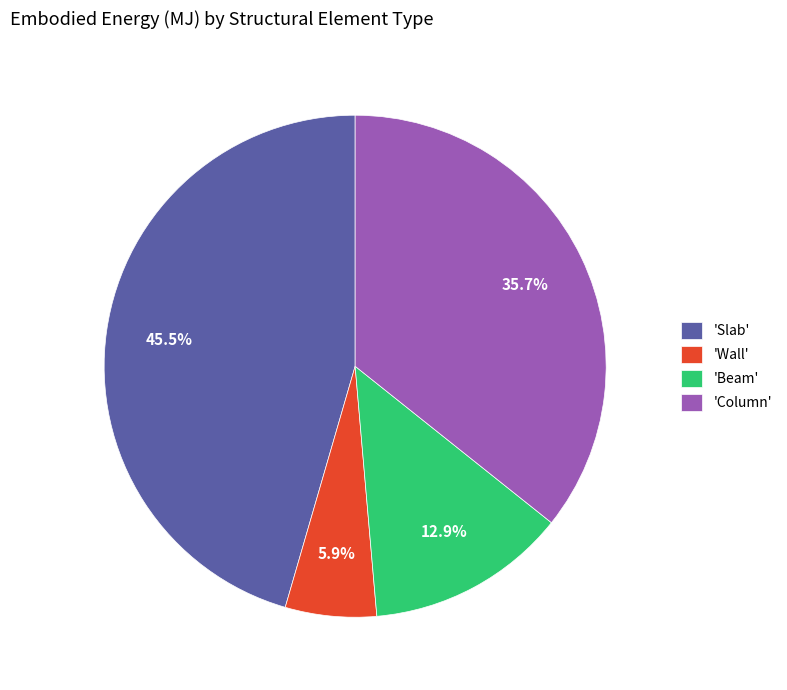

Which has a higher value, 'Slab' or 'Beam'?

'Slab'